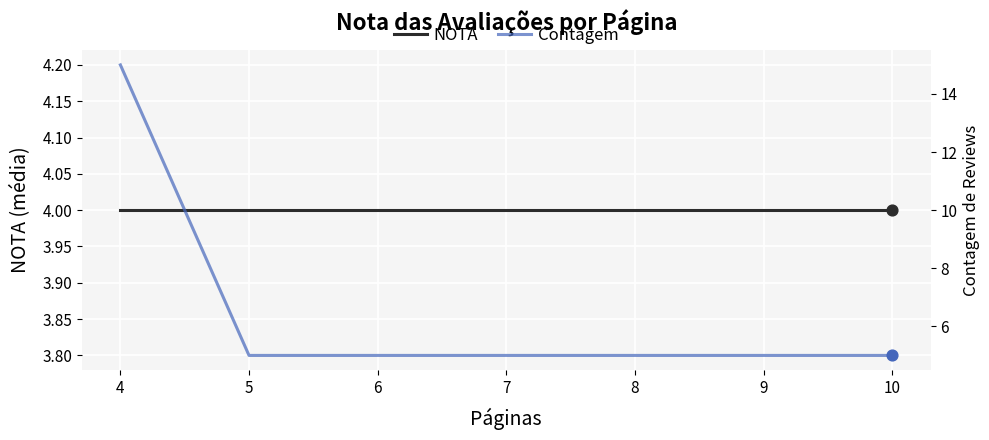

At how many categories does at least one series exceed 9?

1